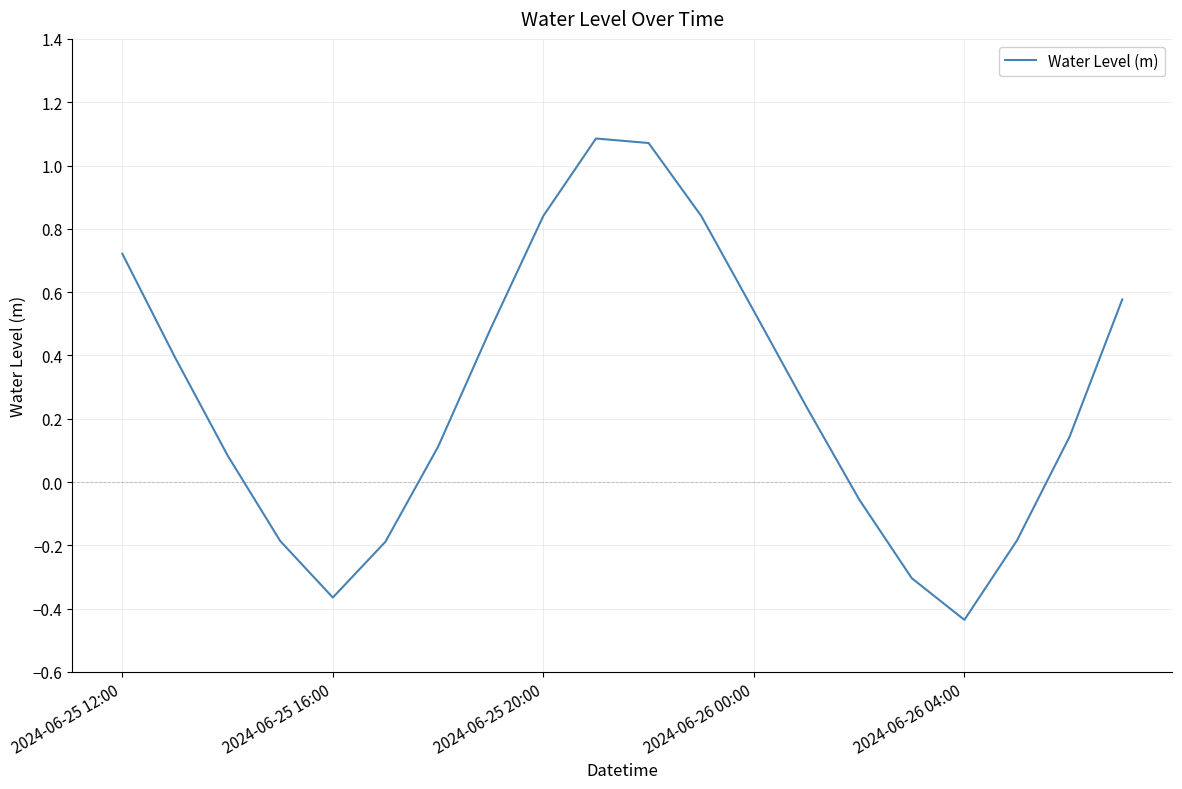

How many values are below zero?

7